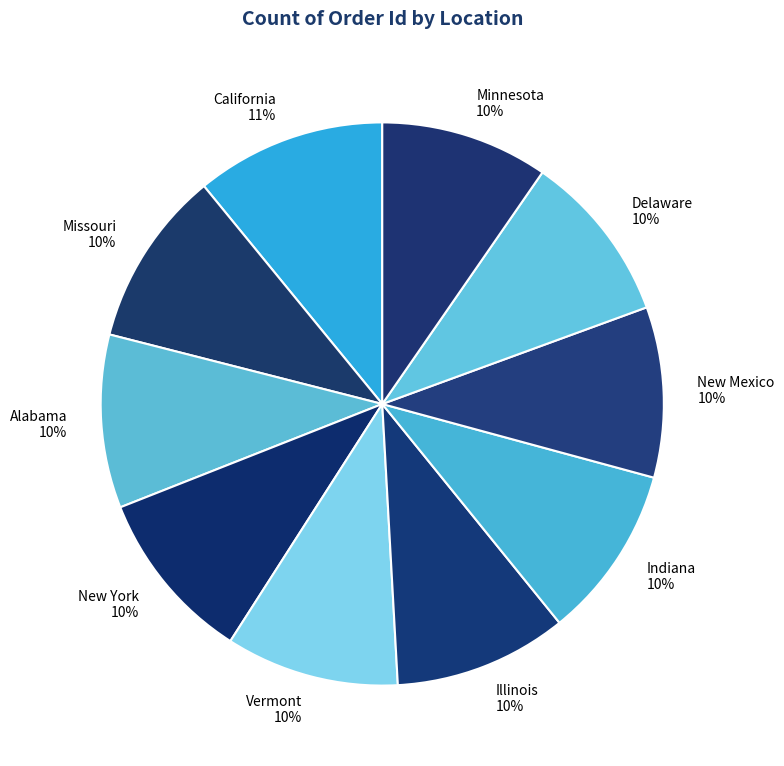

To the nearest percent, what portion does Illinois represent?

10%